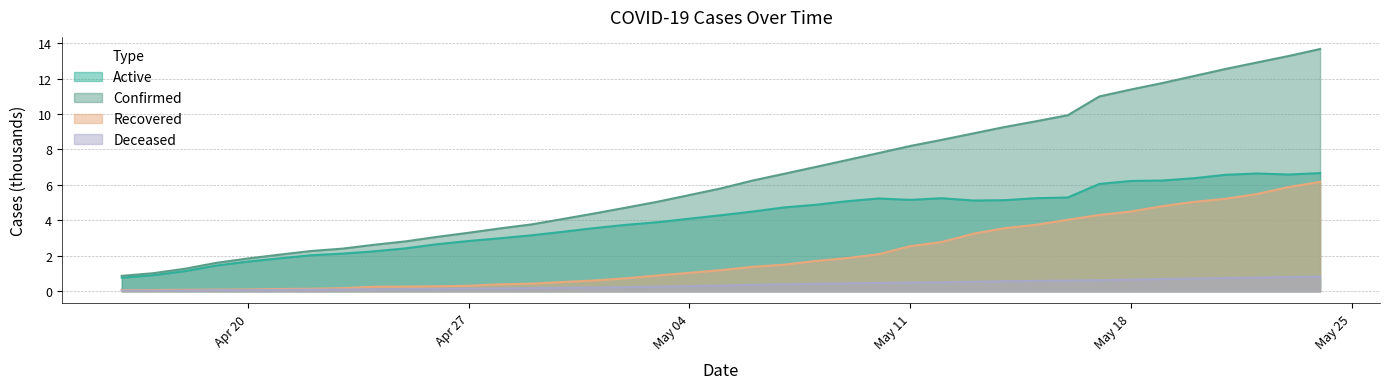

At which label does Active first exceed 4?

May 04